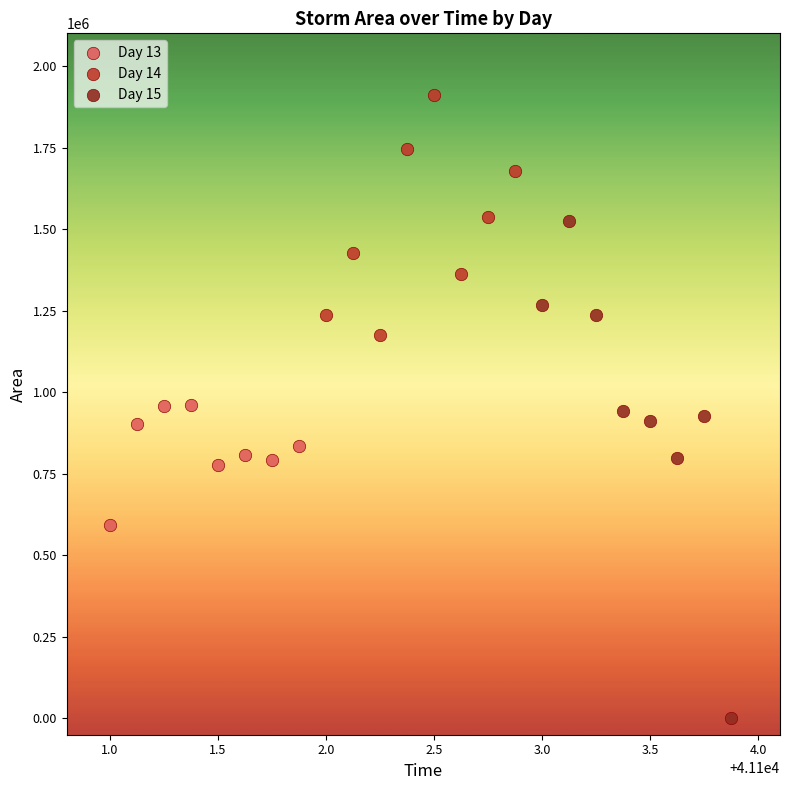

Which series contains the highest Y value?

Day 14